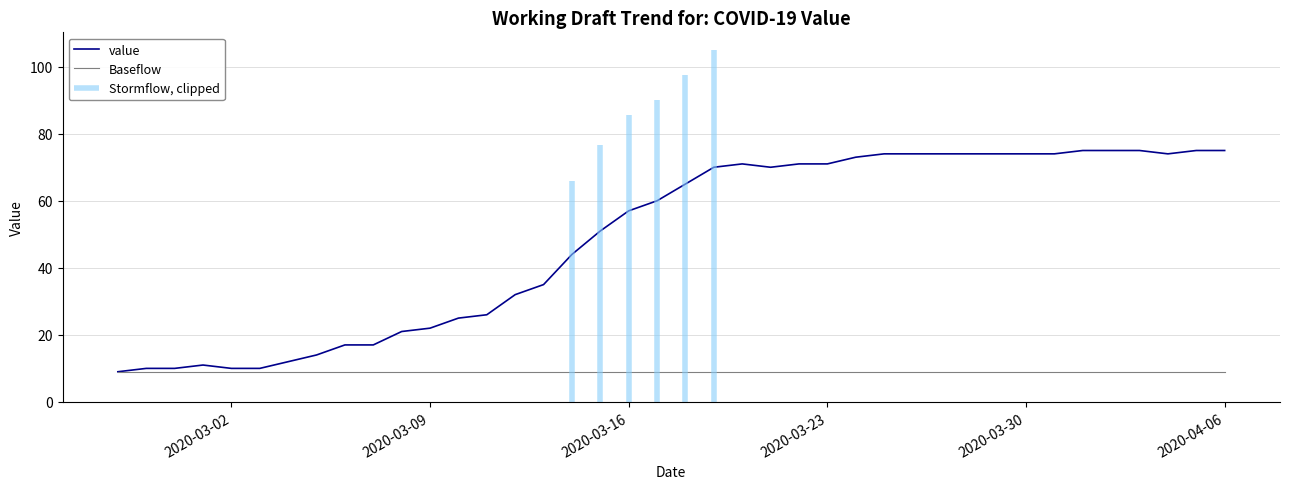

True or false: Baseflow has a value of 3 at 2020-03-30.

False